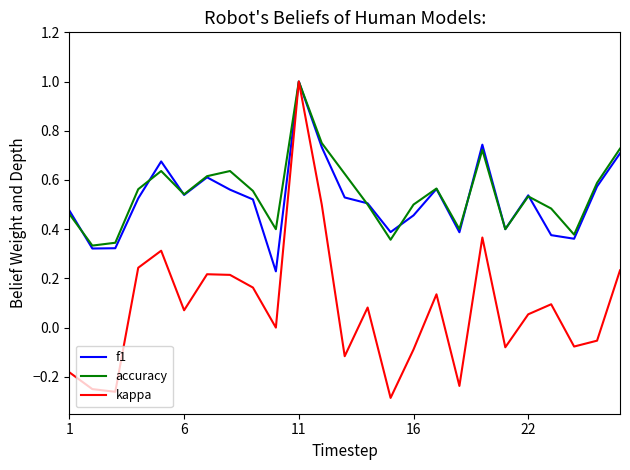

What is the maximum value for f1?

1.0